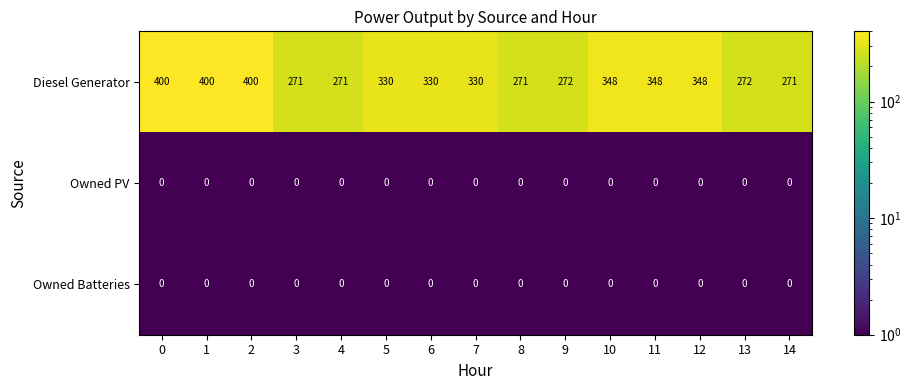

The Owned PV series shows 0 at 6. True or false?

True